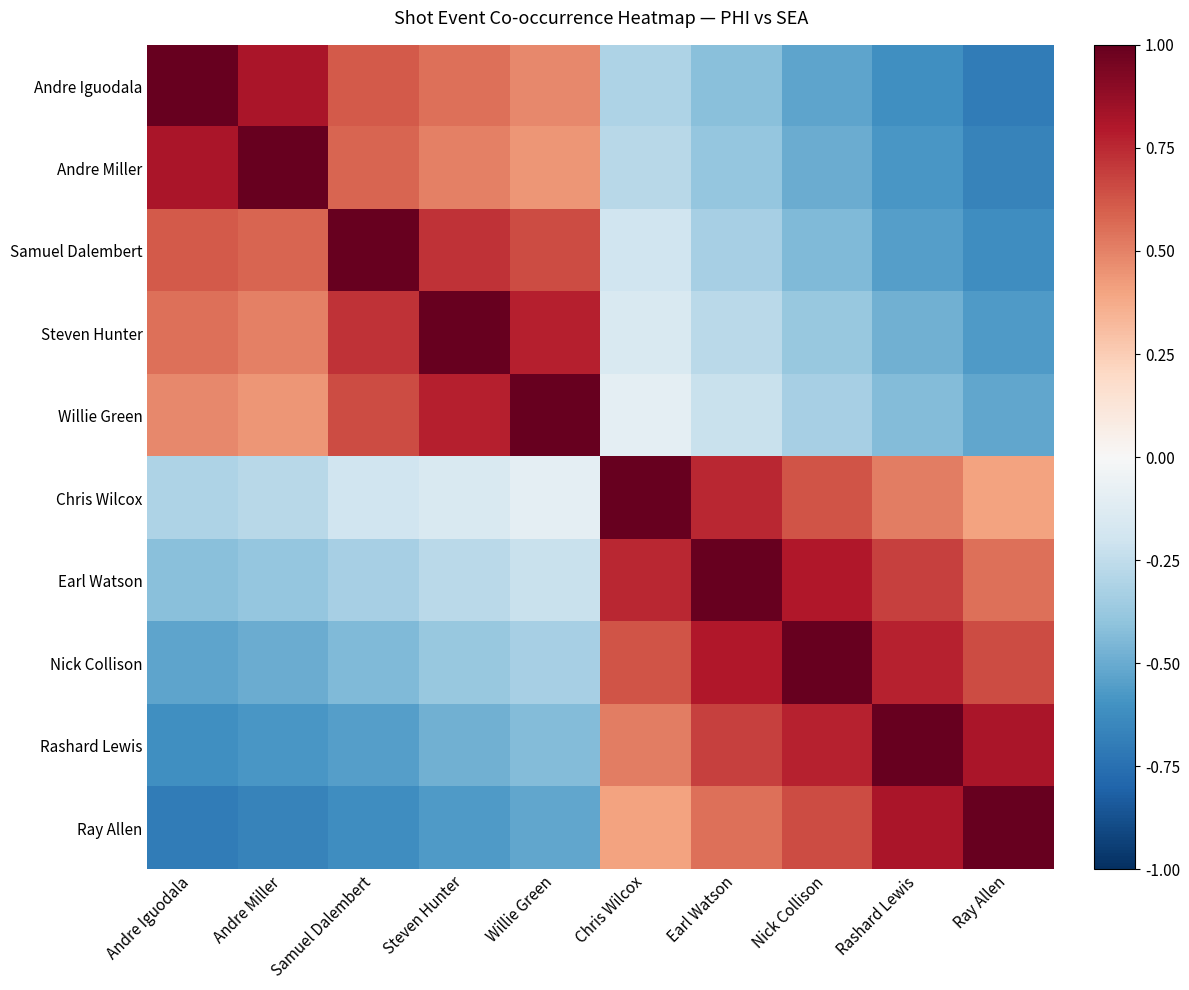

Count the number of categories in the chart.

10